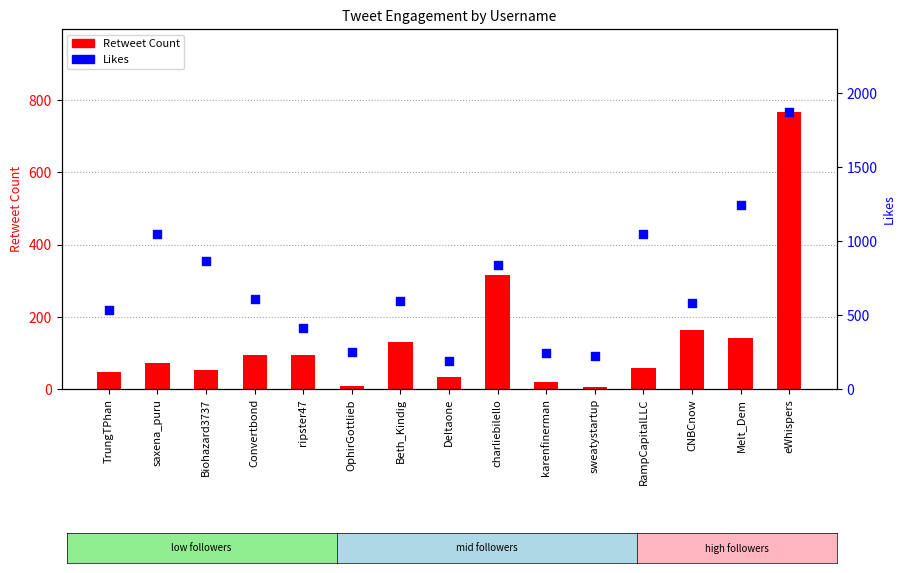

Which series has the largest total across all categories?

Likes